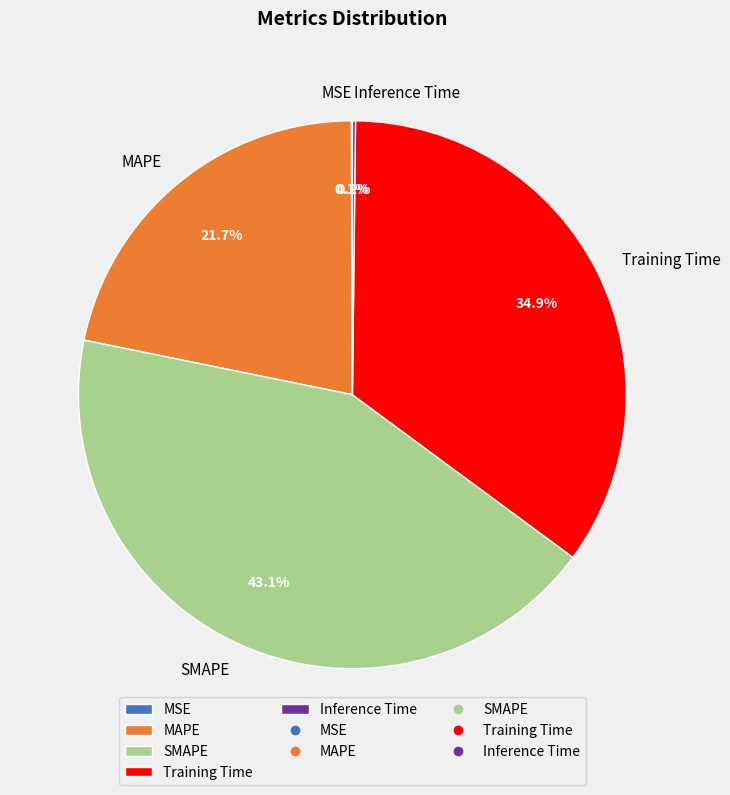

To the nearest percent, what percentage of the pie is Training Time?

35%